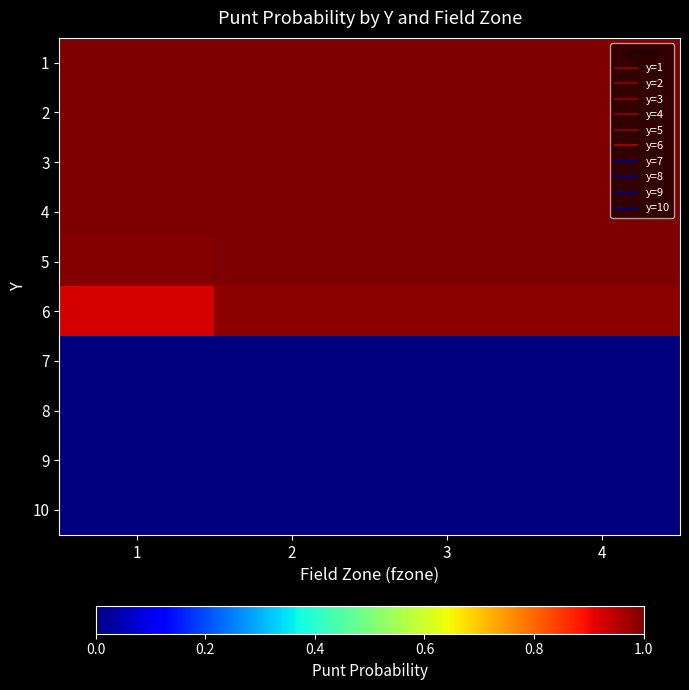

What is the difference between the highest and lowest values at 4?

1.0